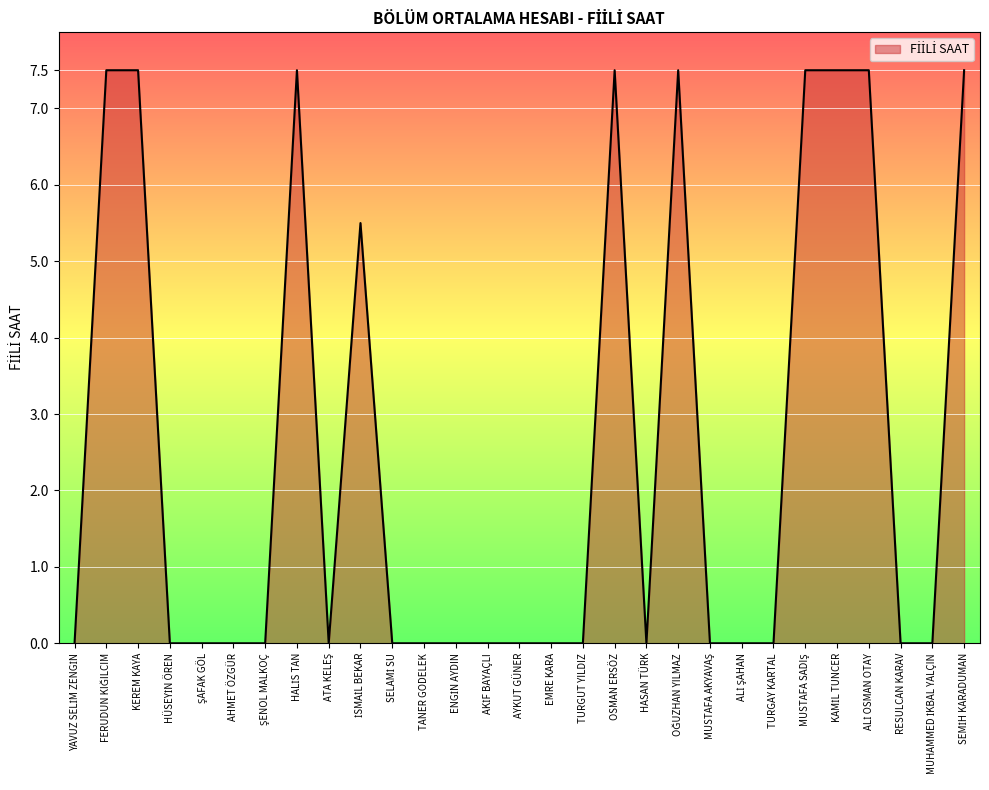

What is the difference between the maximum and minimum values?

7.5